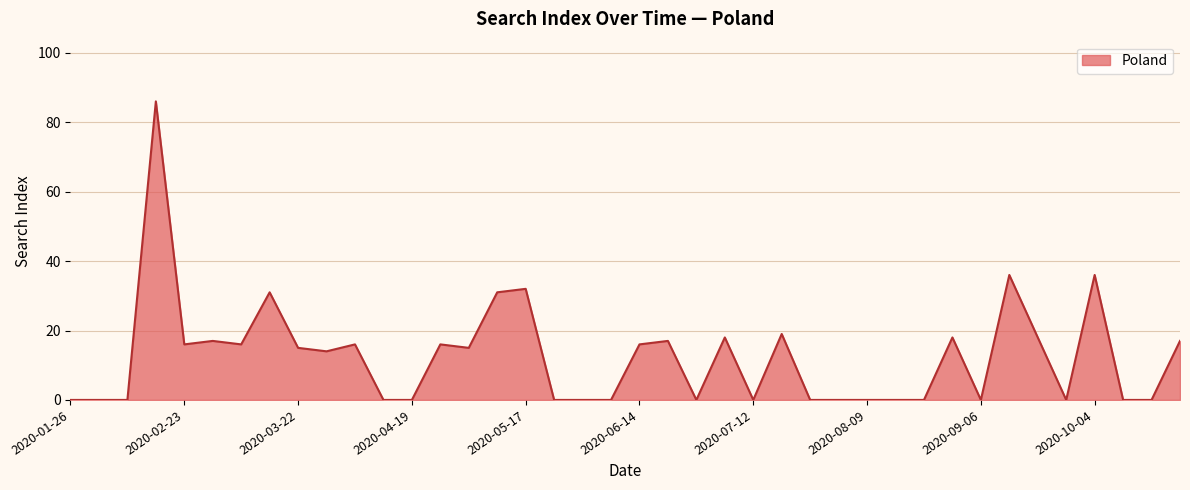

Does the chart have visible grid lines?

Yes